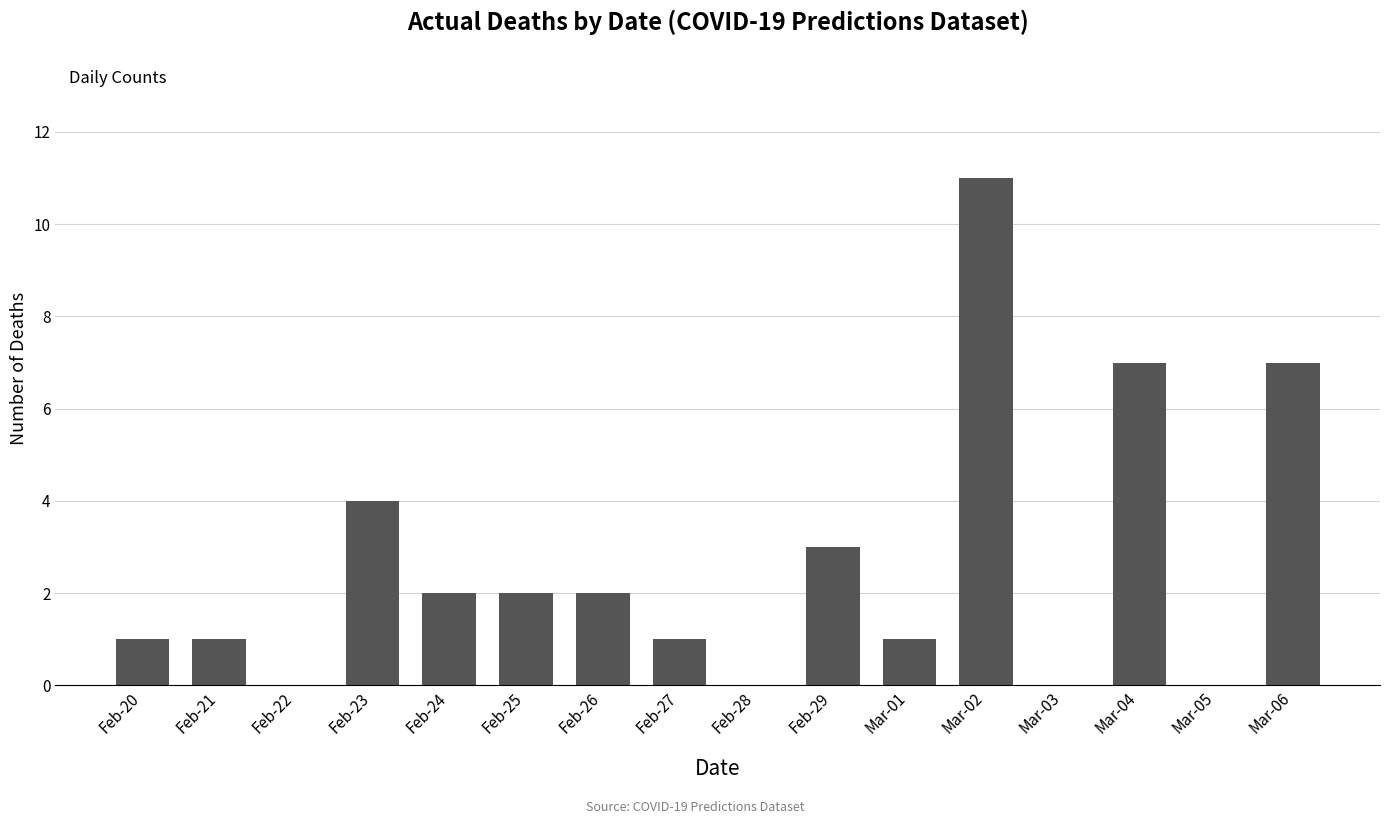

Are the bars horizontal?

No